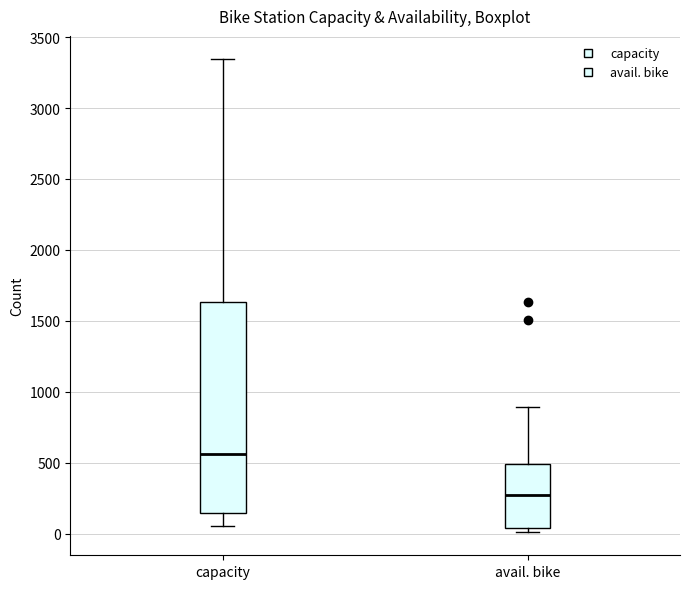

Reading left to right, read every box against the y-axis: the position of its median line, the range the box covers, and the ends of its whiskers. The values are not printed on the chart, so give them approximately, as read against the axis.

capacity: median 550, box 150 to 1650, whiskers 50 to 3350
avail. bike: median 250, box 50 to 500, whiskers 0 to 900